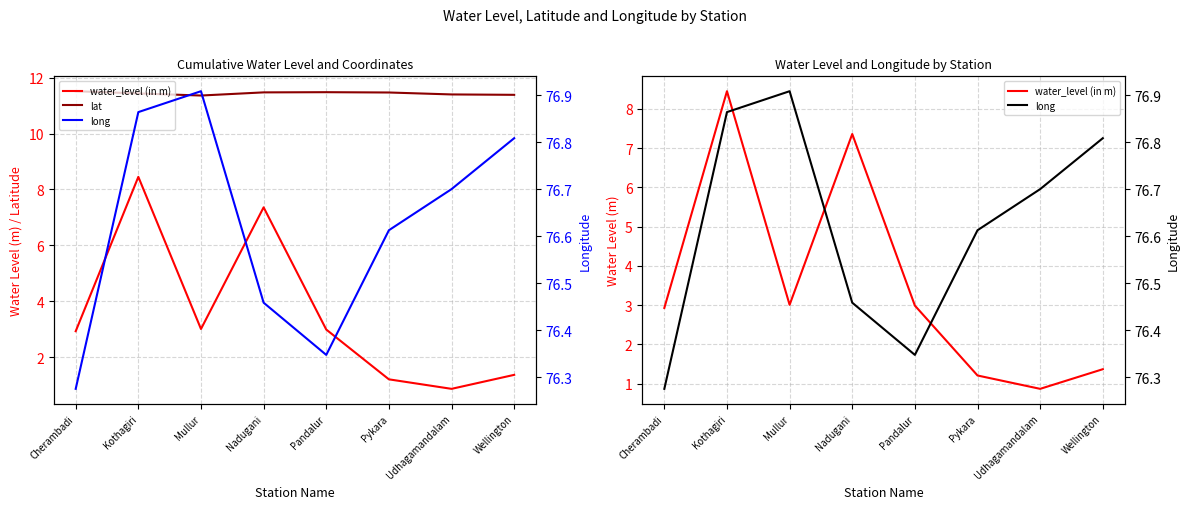

What is the minimum value shown in the chart?

0.9